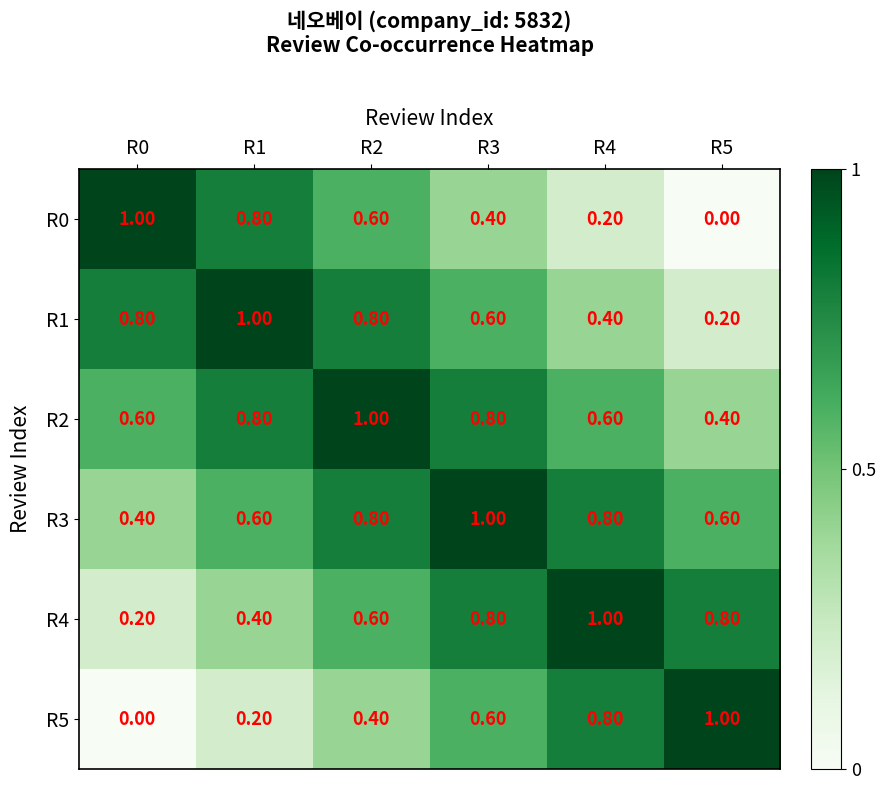

At how many categories does at least one series exceed 0?

6